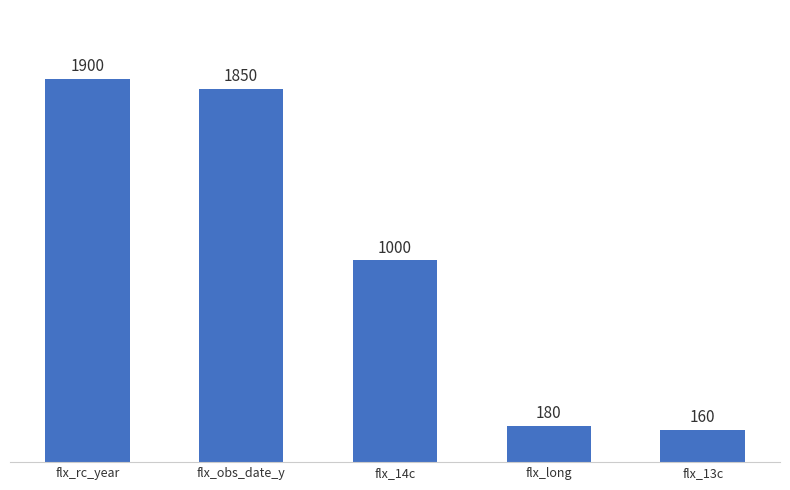

How many values are below 1000?

2